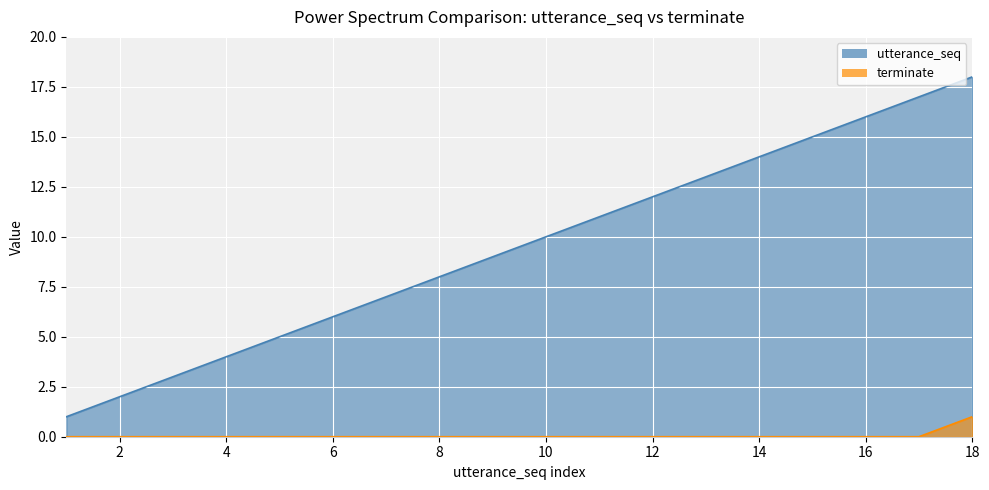

How many lines are shown in the chart?

2